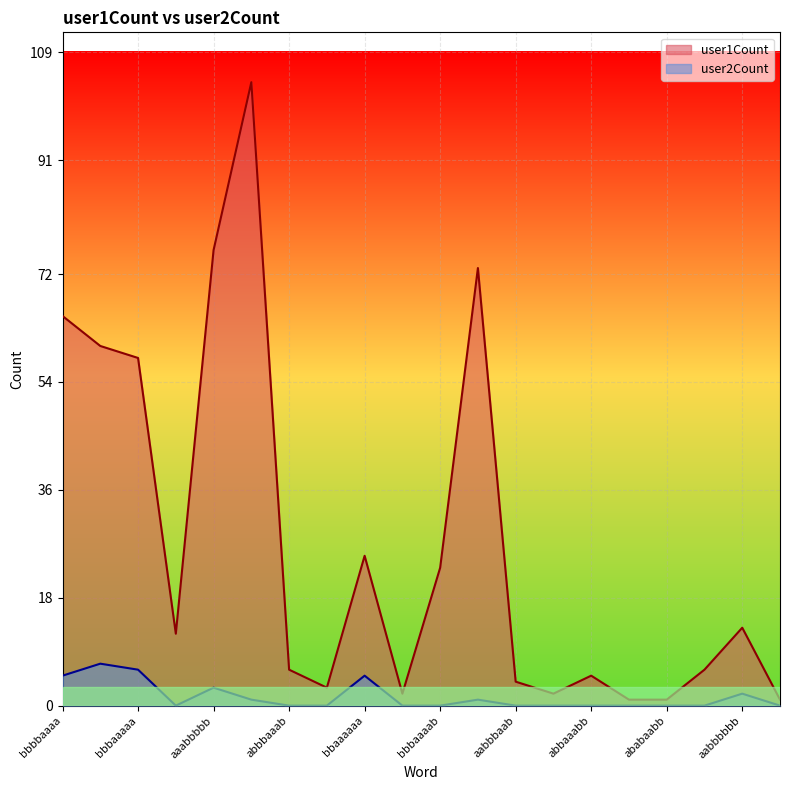

Which category has the lowest value in the user2Count series?

baaaaabb